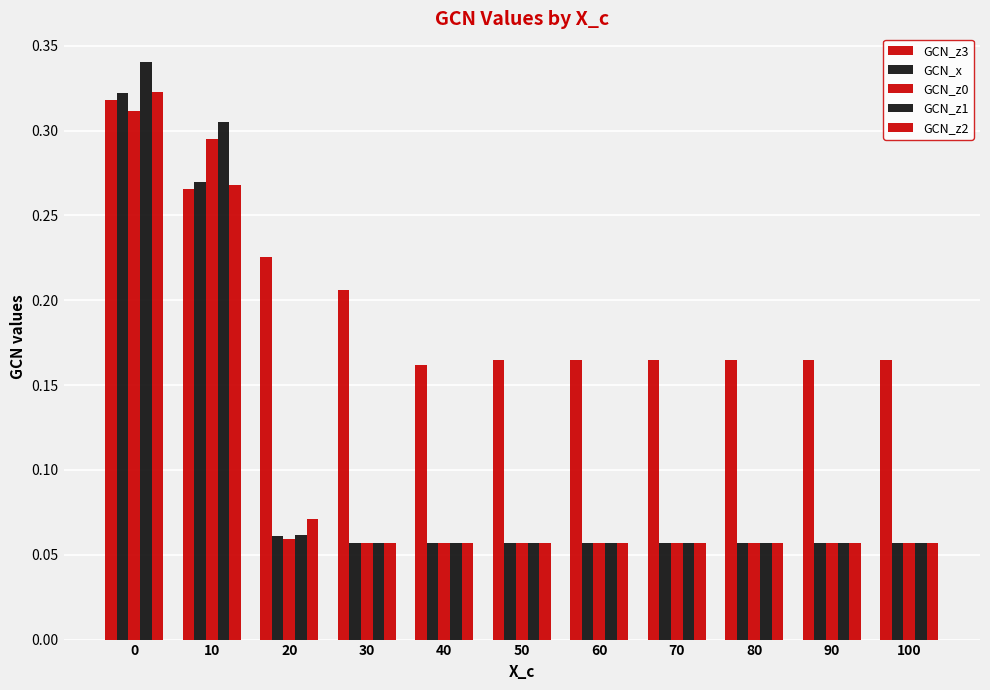

What is the approximate value of GCN_x at 100?

0.1